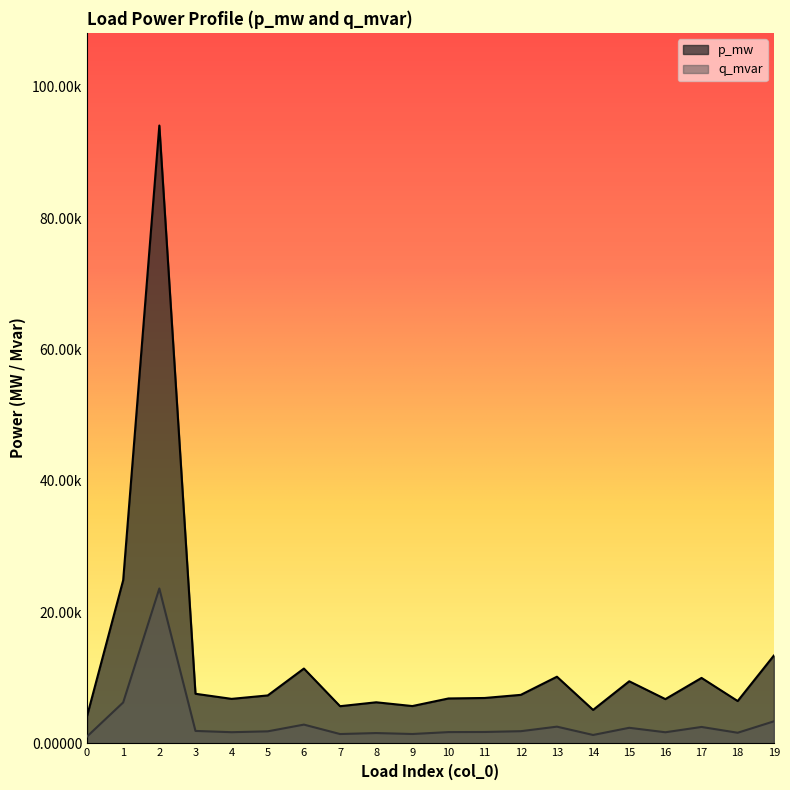

True or false: q_mvar has a value of 0.0 at 1.

True